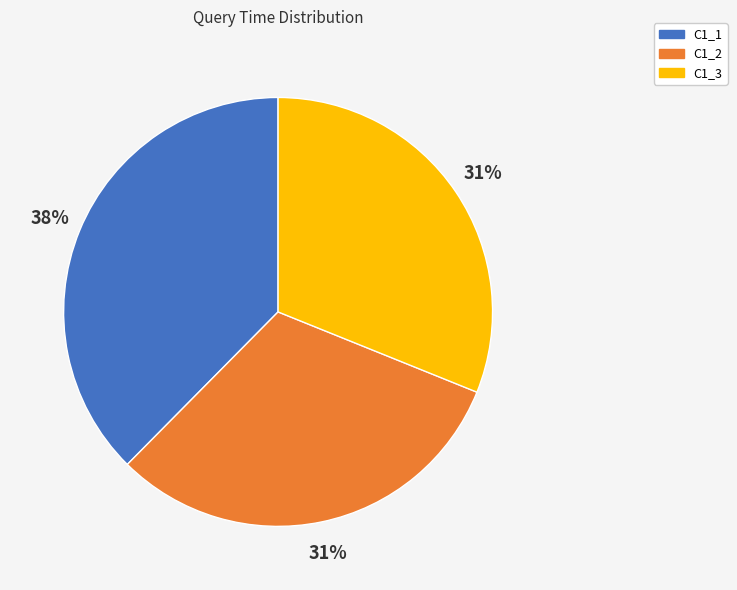

True or false: C1_1 accounts for 32% of the total.

False